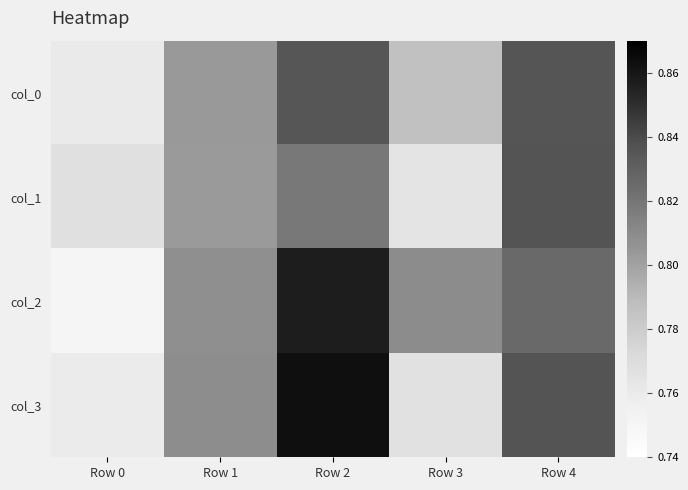

What is the maximum value shown in the chart?

0.9